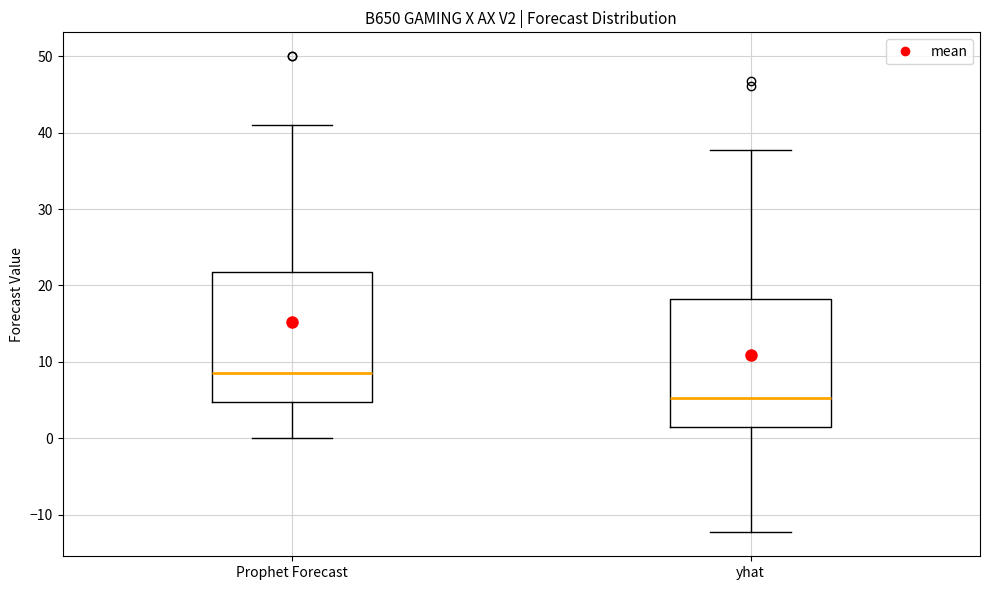

Reading left to right, transcribe this box plot: for each box, give where its median line is, the range the box spans, and where its two whiskers end, as read against the y-axis. The values are not printed on the chart, so give them approximately, as read against the axis.

Prophet Forecast: median 9, box 5 to 22, whiskers 0 to 41
yhat: median 5, box 1 to 18, whiskers -12 to 38